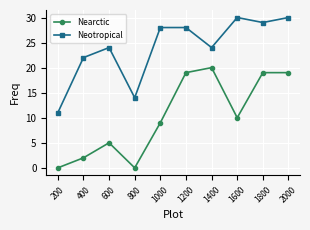

At which category is the sum across all series the highest?

2000